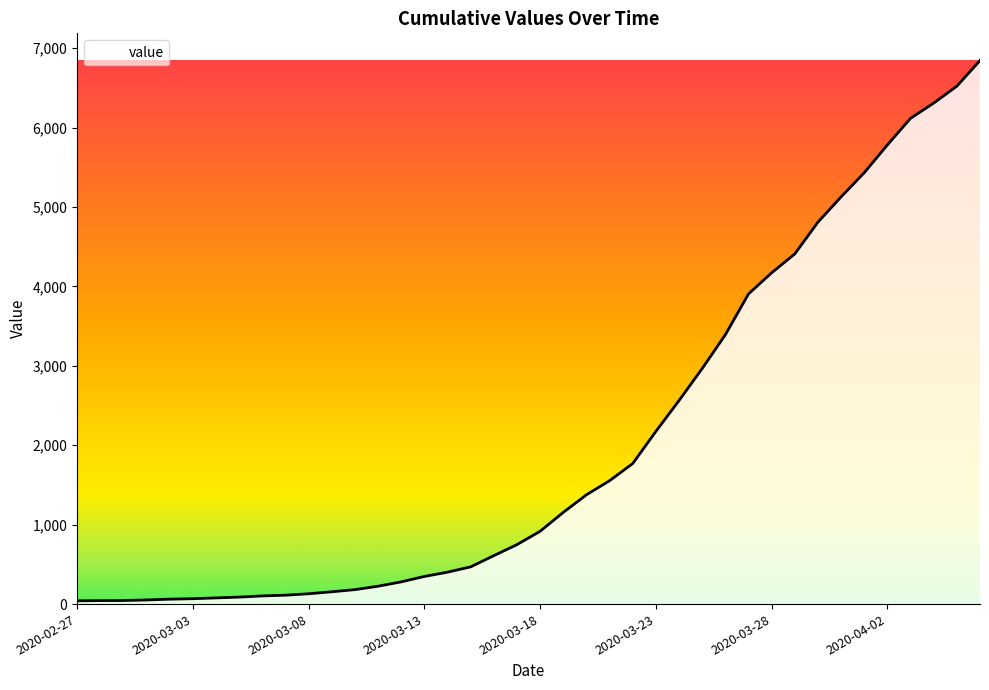

What is the greatest value displayed?

6844